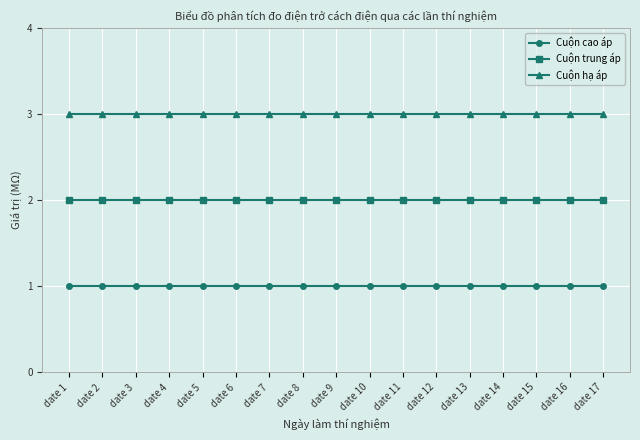

Count the number of data series in this chart.

3